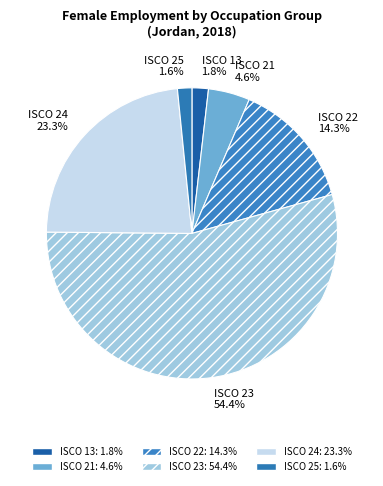

Is there a majority slice in this chart?

Yes